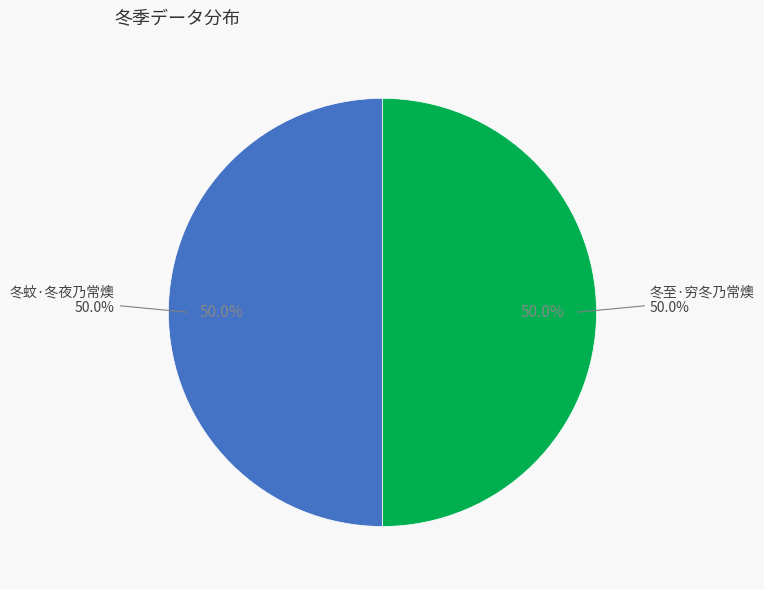

How many slices are in this pie chart?

2